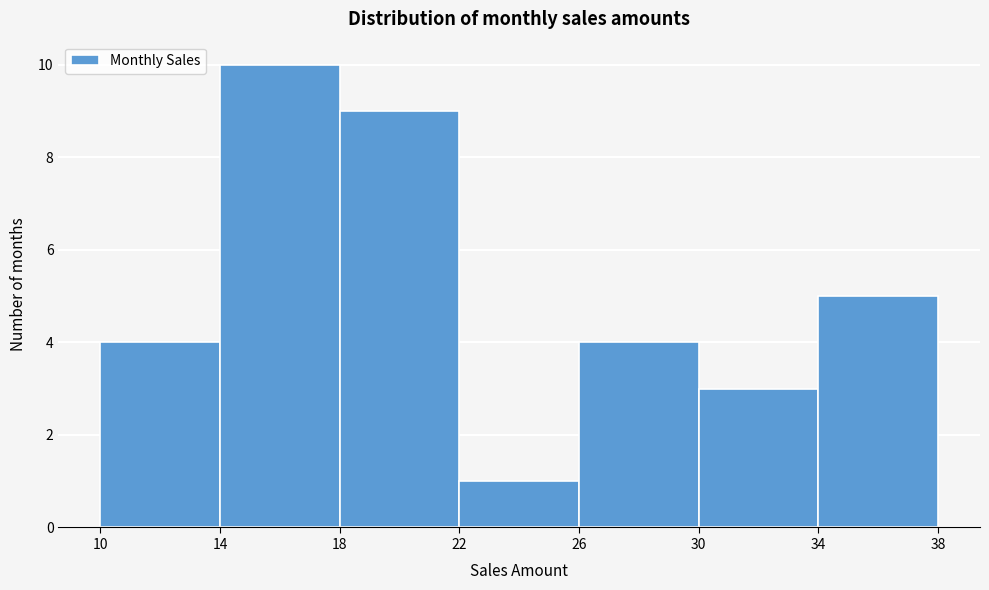

Reading left to right, list every bar in this chart as the range it spans on the x-axis followed by its height. The values are not printed on the chart, so give them approximately, as read against the axis.

10 to 14: 4
14 to 18: 10
18 to 22: 9
22 to 26: 1
26 to 30: 4
30 to 34: 3
34 to 38: 5